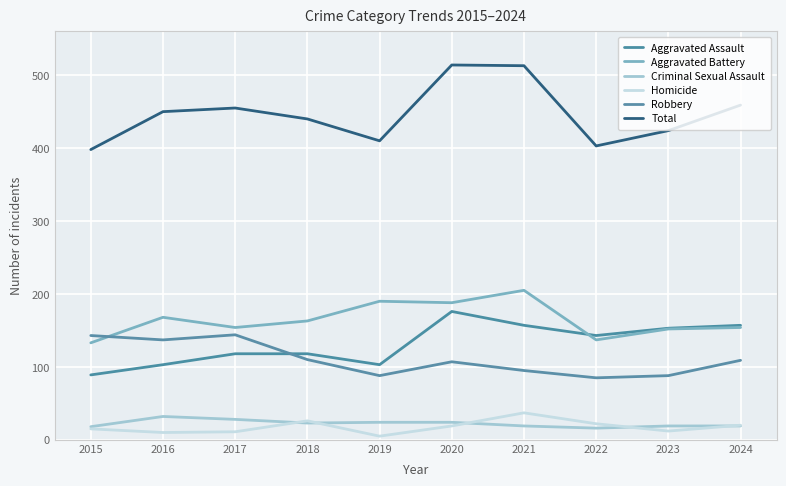

List the series in order of their peak value, highest first.

Total, Aggravated Battery, Aggravated Assault, Robbery, Homicide, Criminal Sexual Assault